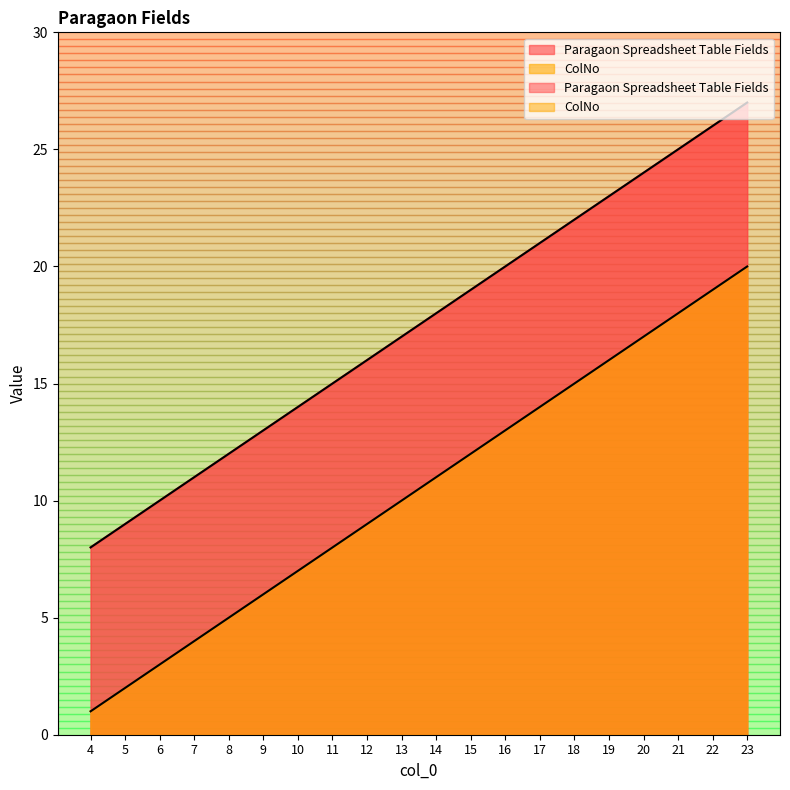

True or false: ColNo and Paragaon Spreadsheet Table Fields cross at least once.

False